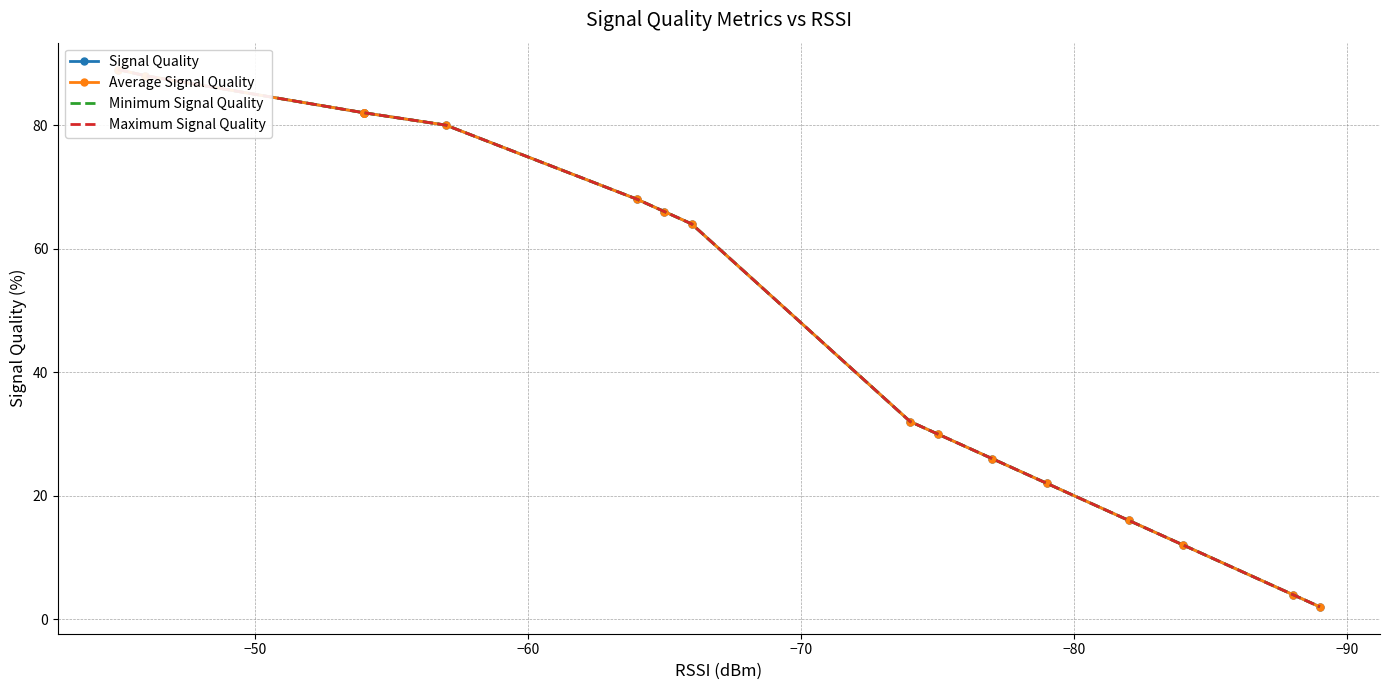

At −50, list the series in order from largest to smallest.

Signal Quality, Average Signal Quality, Minimum Signal Quality, Maximum Signal Quality